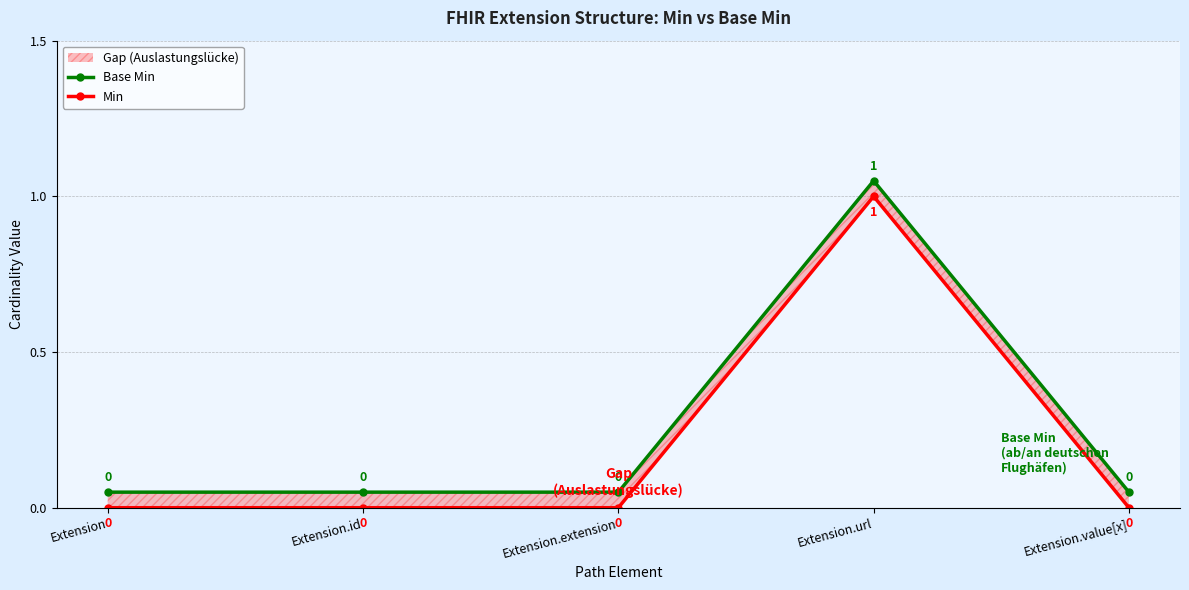

Is the value of Base Min at Extension.extension greater than the value of Min at Extension.extension?

Yes